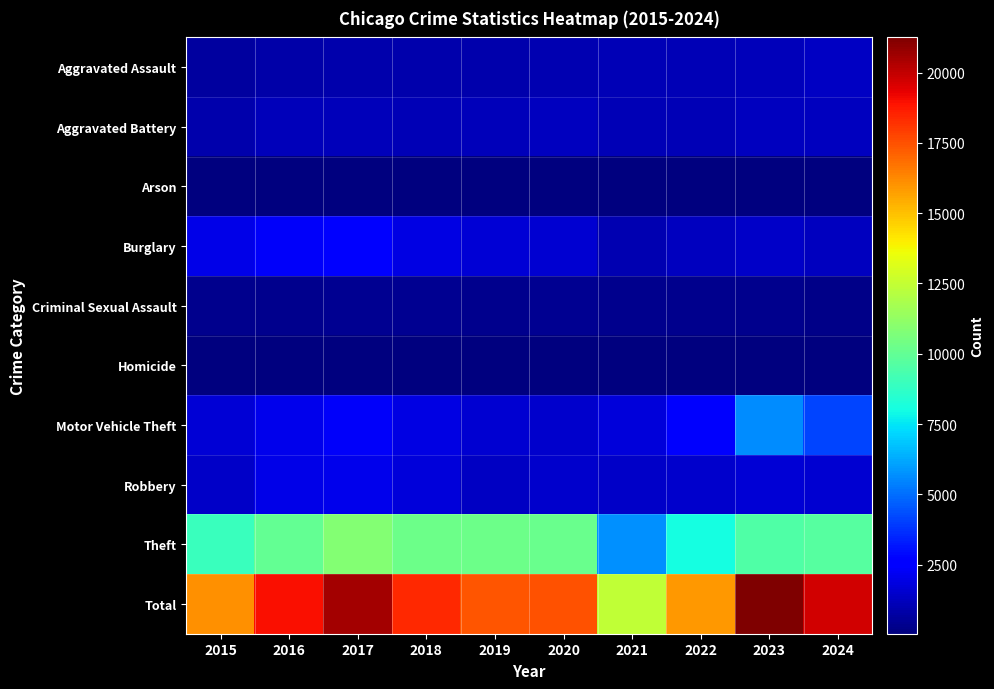

How many data points does each series have?

10